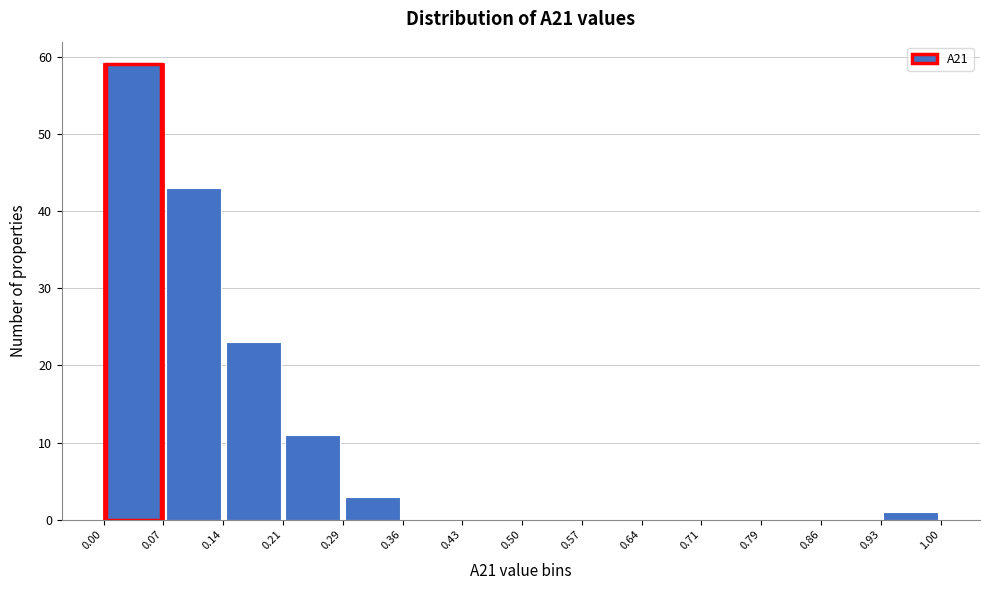

What is the height of the bar covering 0.14 to 0.21 on the x-axis? The values are not printed on the chart, so give them approximately, as read against the axis.

23